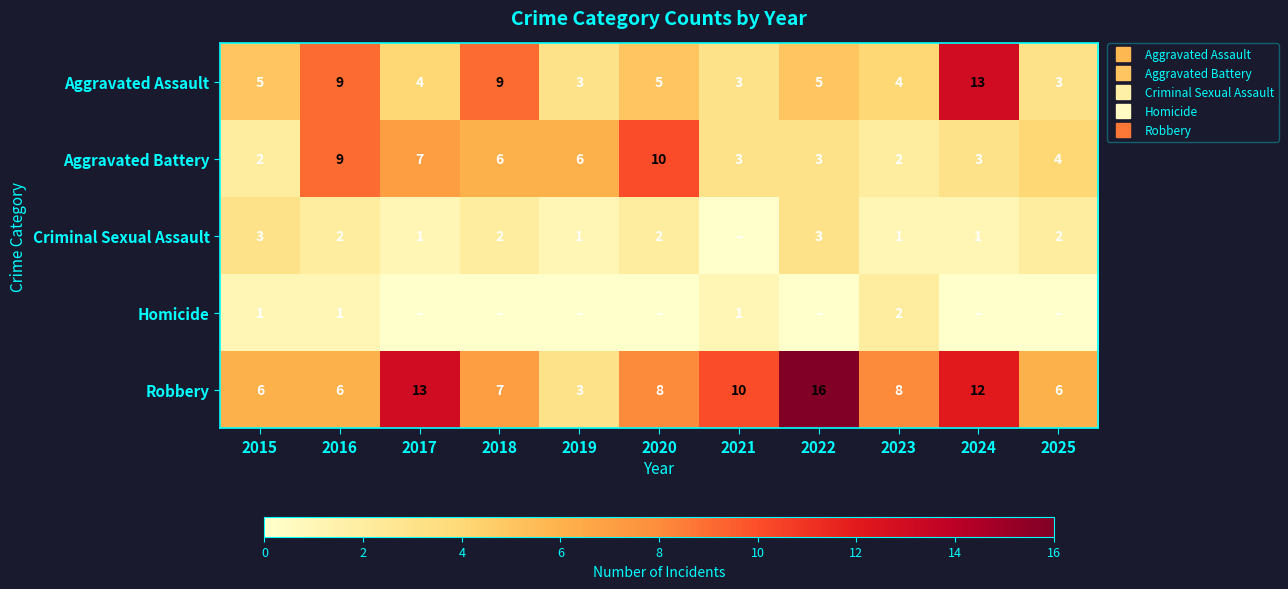

What is the sum of the Robbery values at 2023 and 2019?

11